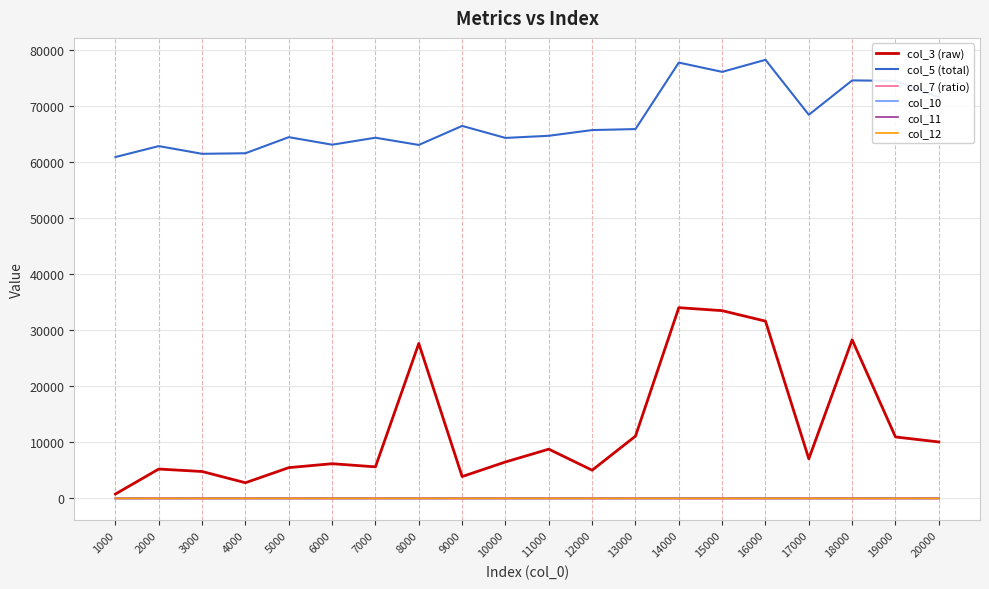

True or false: col_11 and col_5 (total) intersect in this chart.

False